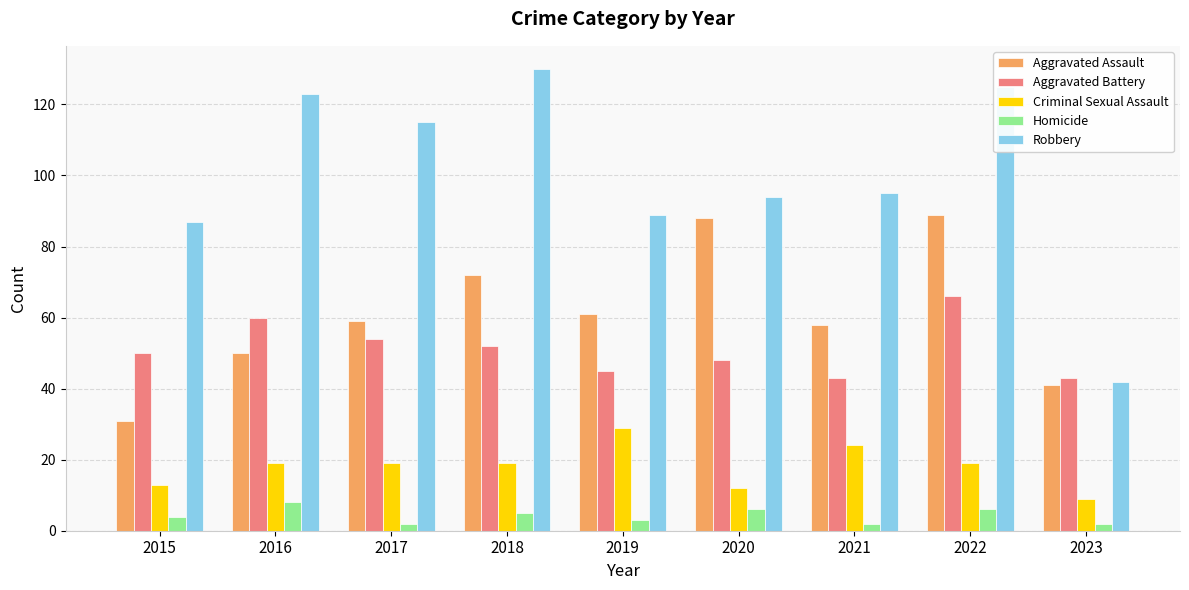

Reading left to right, list all the values displayed in this chart.

Aggravated Assault: 31	50	59	72	61	88	58	89	41
Aggravated Battery: 50	60	54	52	45	48	43	66	43
Criminal Sexual Assault: 13	19	19	19	29	12	24	19	9
Homicide: 4	8	2	5	3	6	2	6	2
Robbery: 87	123	115	130	89	94	95	125	42